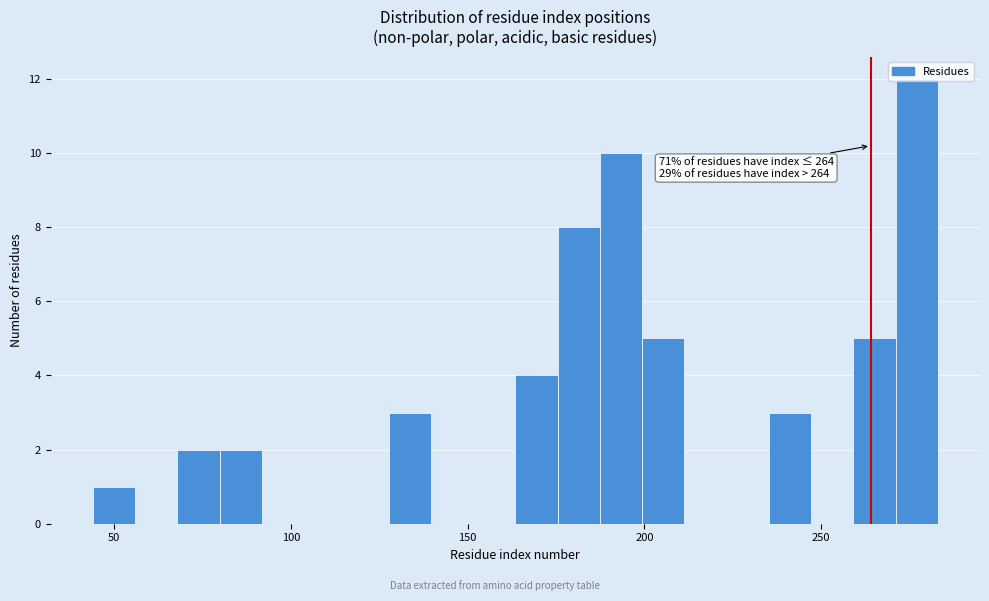

Around what value on the x-axis is the tallest bar? Give the approximate position of its centre, as read against the axis.

275